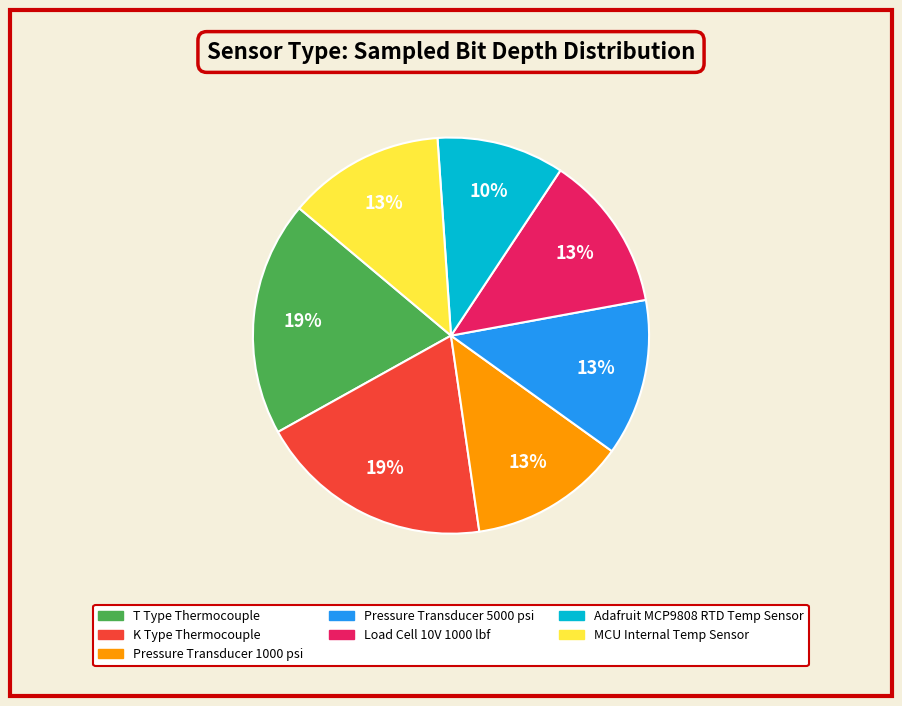

Which slice is the smallest?

Adafruit MCP9808 RTD Temp Sensor